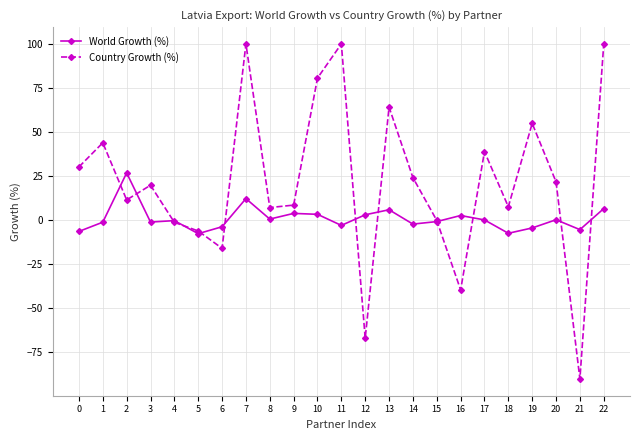

Does the chart display data point markers on the line(s)?

Yes